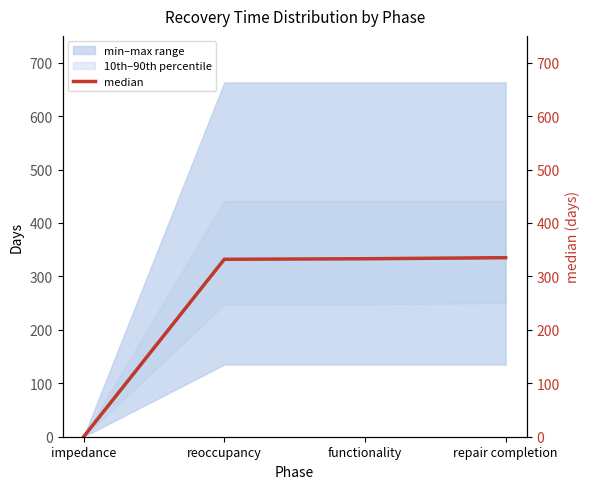

What is the label of the 4th point from the right?

impedance